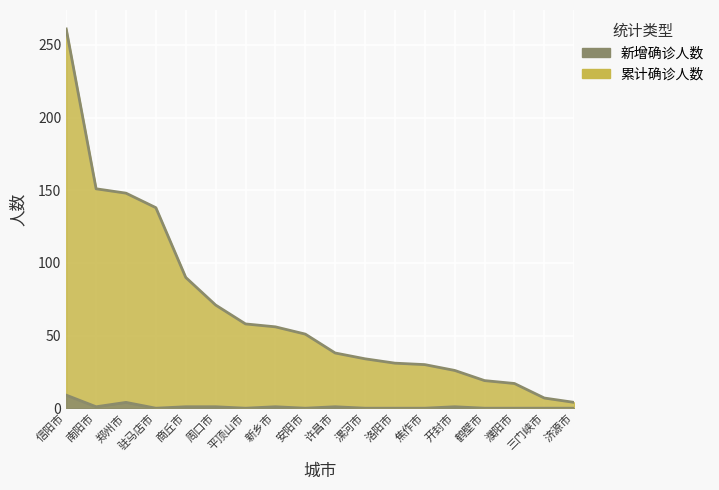

At which label is 新增确诊人数 closest to 4?

郑州市